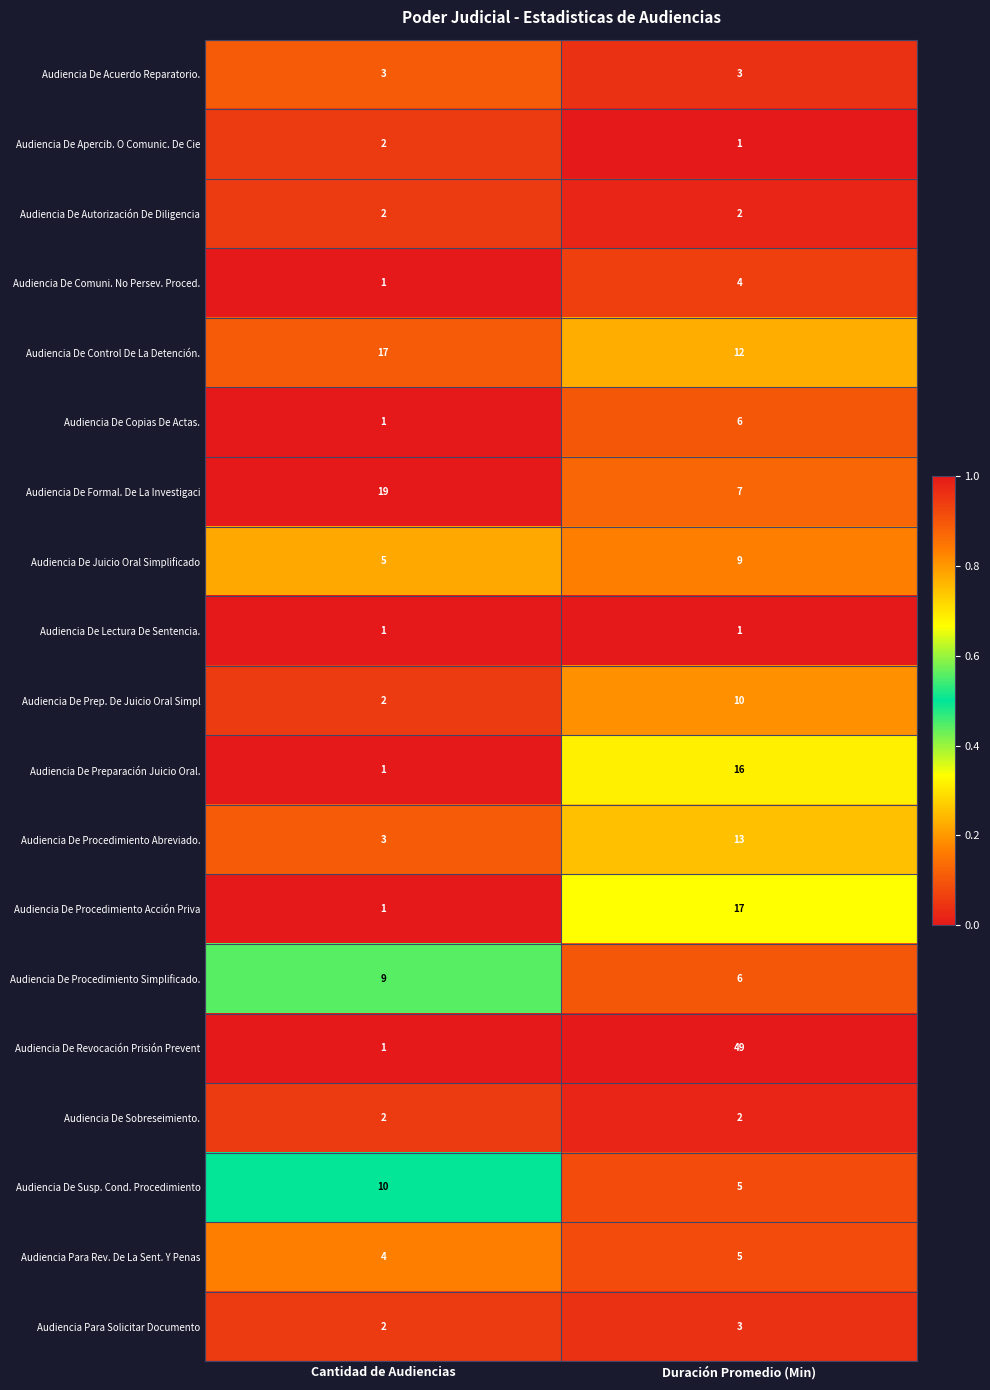

List the labels in order of Audiencia De Procedimiento Simplificado. value, smallest first.

Duración Promedio (Min), Cantidad de Audiencias